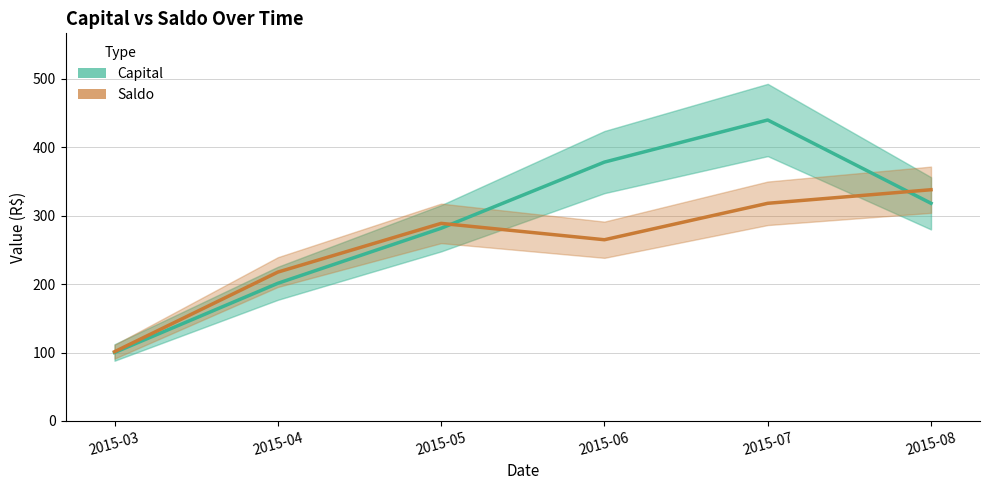

Between which two adjacent categories do Capital and Saldo first intersect?

2015-05 and 2015-06